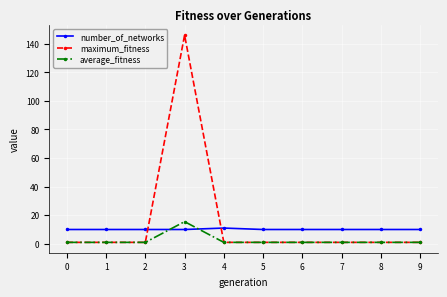

What is the minimum value for number_of_networks?

10.0